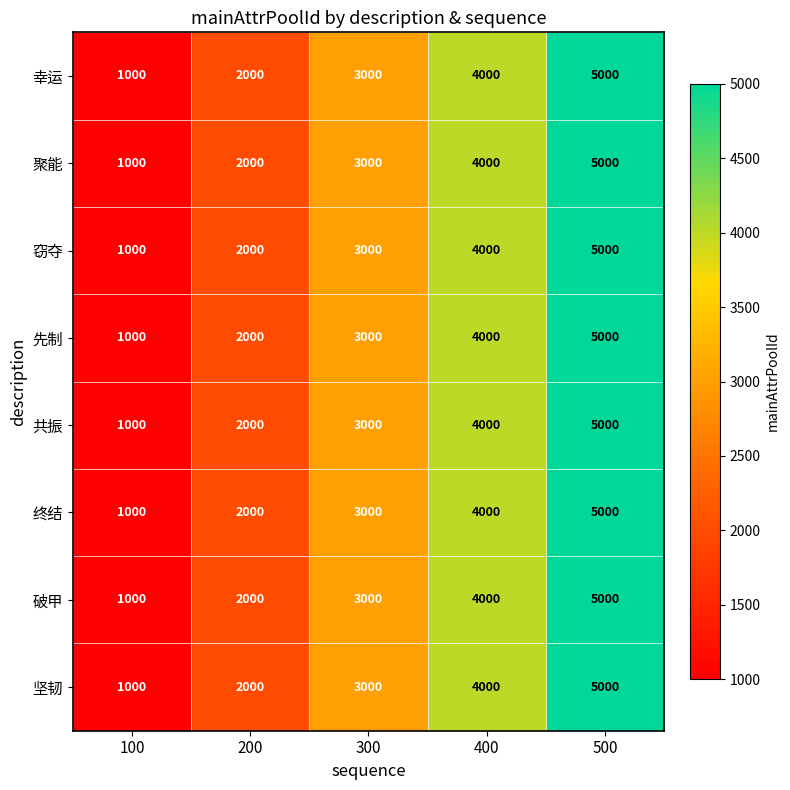

What is the highest value of the 窃夺 series?

5000